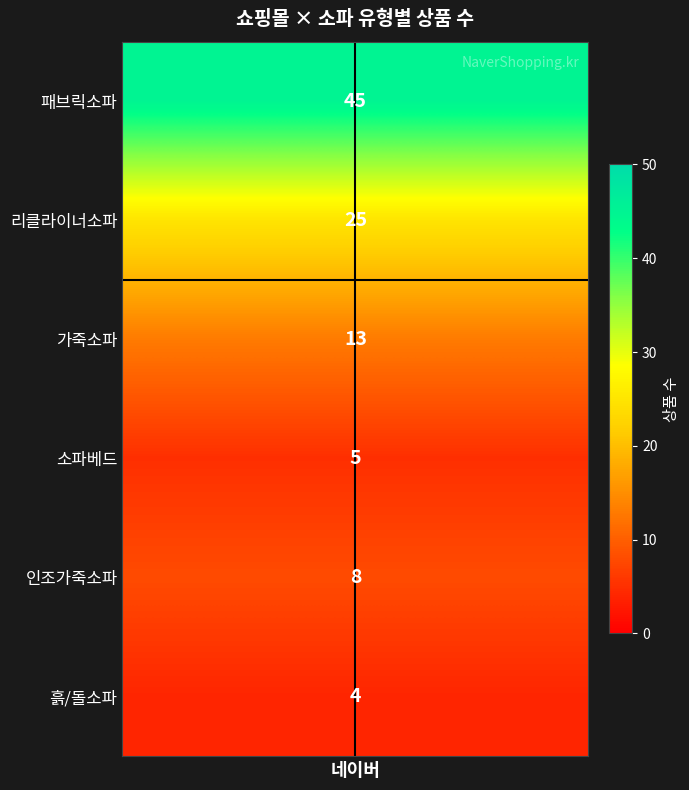

How many values are below 10?

3